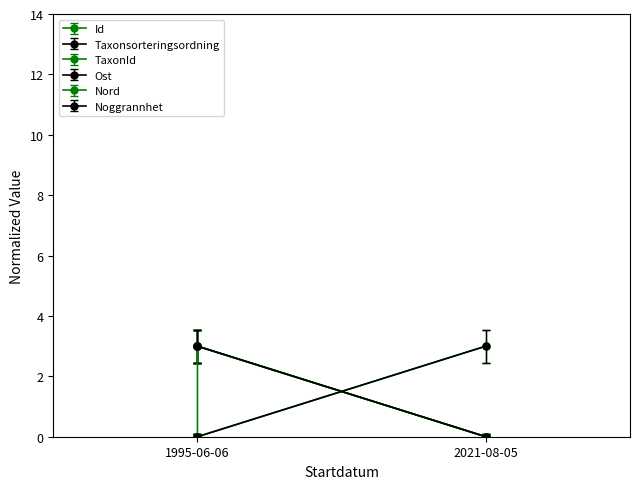

What is the highest value of the Ost series?

3.0